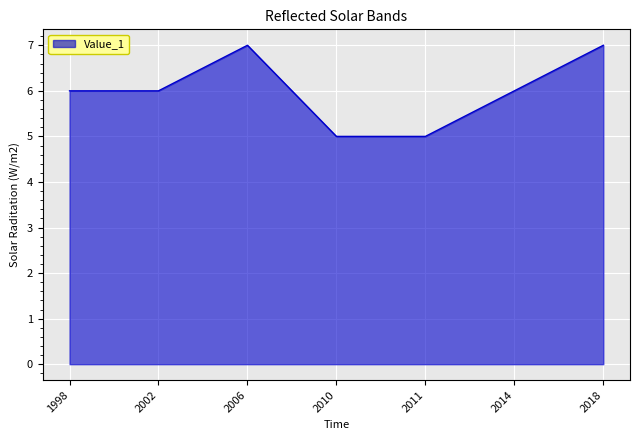

What is the change in value from 2011 to 2018?

+2